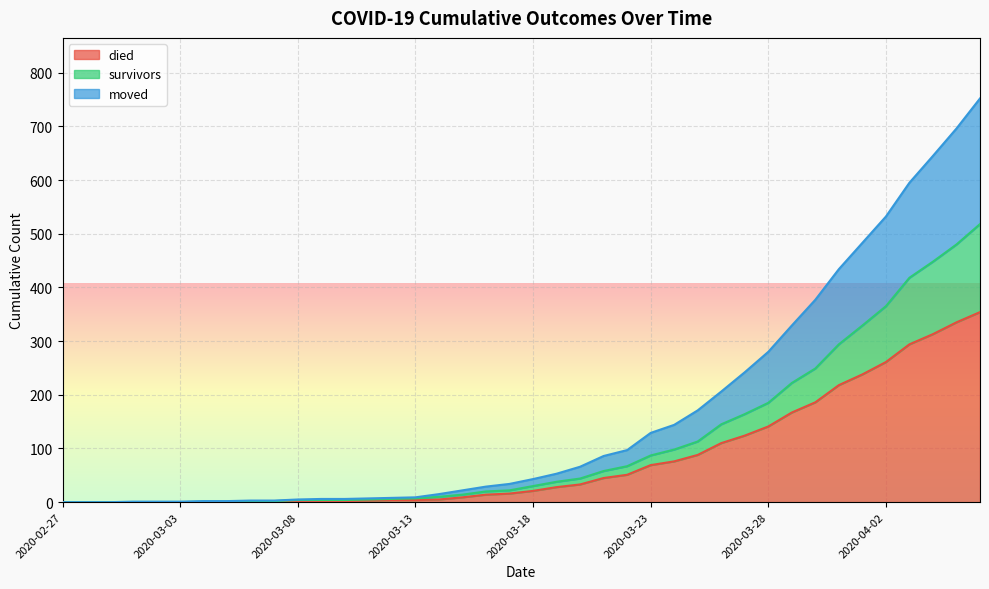

Reading left to right, list all the values displayed in this chart.

died: 2020-02-27=0	2020-02-28=0	2020-02-29=0	2020-03-01=0	2020-03-02=0	2020-03-03=0	2020-03-04=0	2020-03-05=0	2020-03-06=0	2020-03-07=0	2020-03-08=2	2020-03-09=2	2020-03-10=2	2020-03-11=3	2020-03-12=4	2020-03-13=4	2020-03-14=5	2020-03-15=9	2020-03-16=14	2020-03-17=16	2020-03-18=21	2020-03-19=28	2020-03-20=33	2020-03-21=45	2020-03-22=51	2020-03-23=69	2020-03-24=76	2020-03-25=88	2020-03-26=110	2020-03-27=124	2020-03-28=141	2020-03-29=167	2020-03-30=186	2020-03-31=218	2020-04-01=238	2020-04-02=261	2020-04-03=294	2020-04-04=313	2020-04-05=335	2020-04-06=354
survivors: 2020-02-27=0	2020-02-28=0	2020-02-29=0	2020-03-01=0	2020-03-02=0	2020-03-03=0	2020-03-04=1	2020-03-05=1	2020-03-06=1	2020-03-07=2	2020-03-08=4	2020-03-09=4	2020-03-10=4	2020-03-11=5	2020-03-12=6	2020-03-13=7	2020-03-14=10	2020-03-15=14	2020-03-16=20	2020-03-17=22	2020-03-18=30	2020-03-19=38	2020-03-20=44	2020-03-21=58	2020-03-22=67	2020-03-23=87	2020-03-24=98	2020-03-25=113	2020-03-26=145	2020-03-27=164	2020-03-28=185	2020-03-29=222	2020-03-30=249	2020-03-31=294	2020-04-01=329	2020-04-02=365	2020-04-03=418	2020-04-04=448	2020-04-05=480	2020-04-06=518
moved: 2020-02-27=0	2020-02-28=0	2020-02-29=0	2020-03-01=1	2020-03-02=1	2020-03-03=1	2020-03-04=2	2020-03-05=2	2020-03-06=3	2020-03-07=3	2020-03-08=5	2020-03-09=6	2020-03-10=6	2020-03-11=7	2020-03-12=8	2020-03-13=9	2020-03-14=15	2020-03-15=22	2020-03-16=29	2020-03-17=34	2020-03-18=43	2020-03-19=53	2020-03-20=66	2020-03-21=86	2020-03-22=97	2020-03-23=129	2020-03-24=144	2020-03-25=171	2020-03-26=206	2020-03-27=242	2020-03-28=280	2020-03-29=329	2020-03-30=377	2020-03-31=434	2020-04-01=483	2020-04-02=532	2020-04-03=595	2020-04-04=645	2020-04-05=696	2020-04-06=752